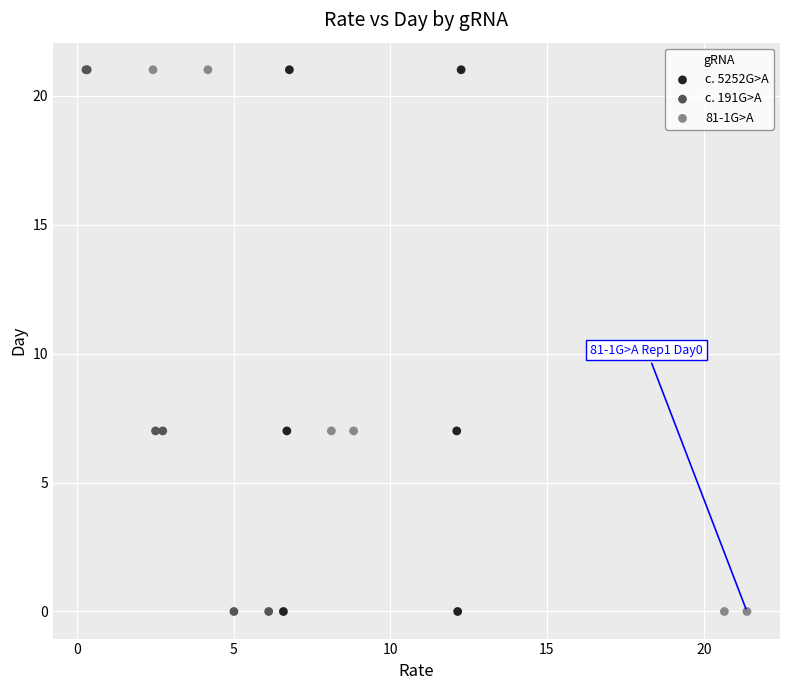

What are all the series names shown in the legend?

c. 5252G>A, c. 191G>A, 81-1G>A